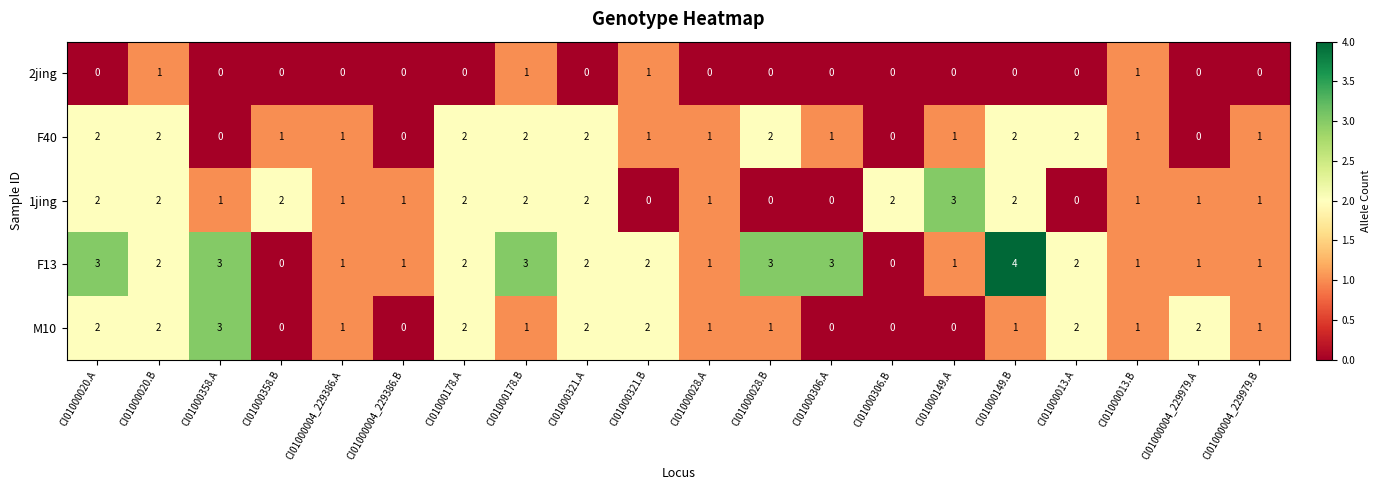

What is the spread (max minus min) of values at CI01000013.A?

2